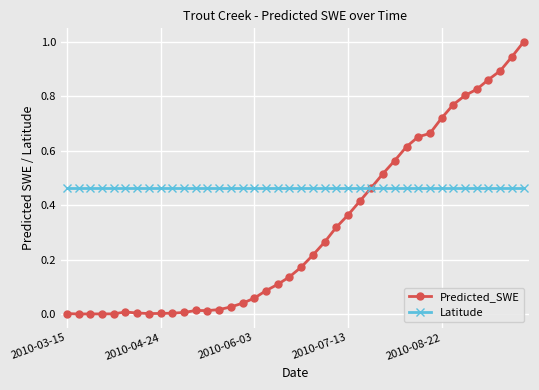

List the series in order of their peak value, lowest first.

Latitude, Predicted_SWE